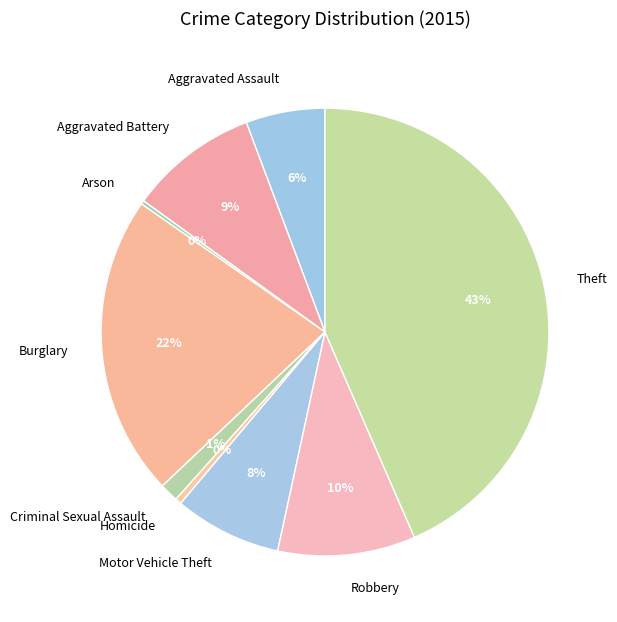

To the nearest percent, what is the combined percentage of Homicide and Robbery?

10%